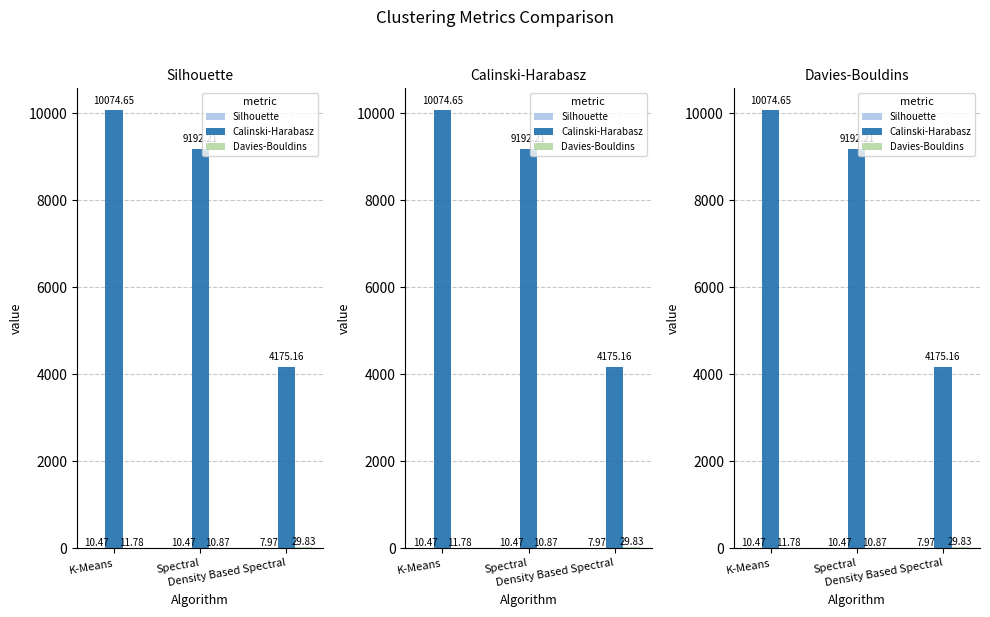

What is the difference between the maximum and minimum values in the Silhouette series?

2.5